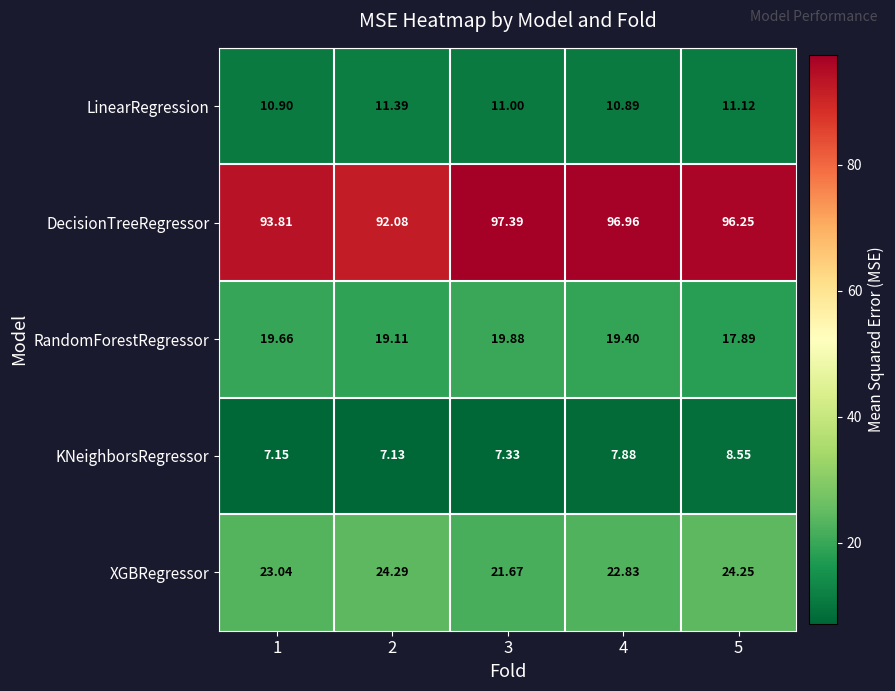

Which series has the largest range (max minus min)?

DecisionTreeRegressor